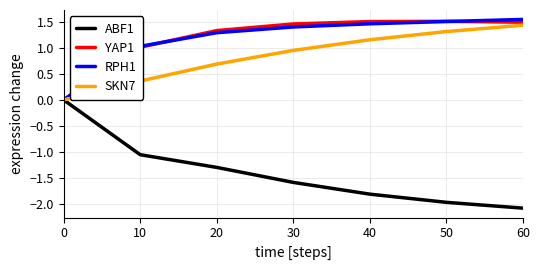

Which series has the widest spread of values?

ABF1